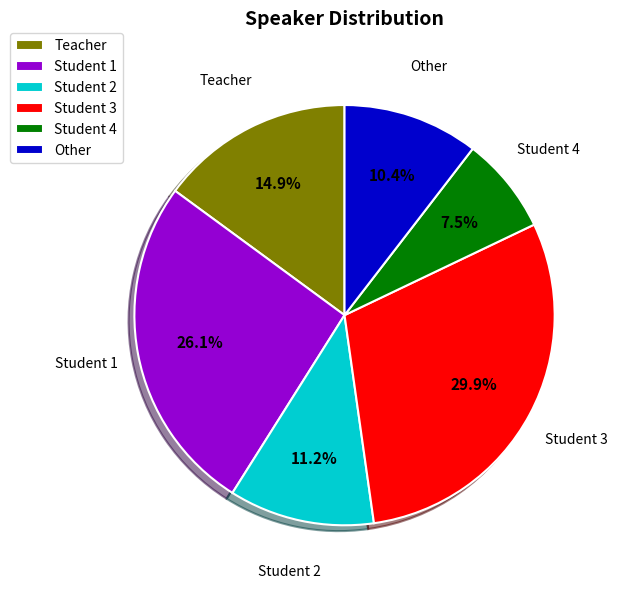

To the nearest percent, what is the combined percentage of Student 1 and Student 3?

56%